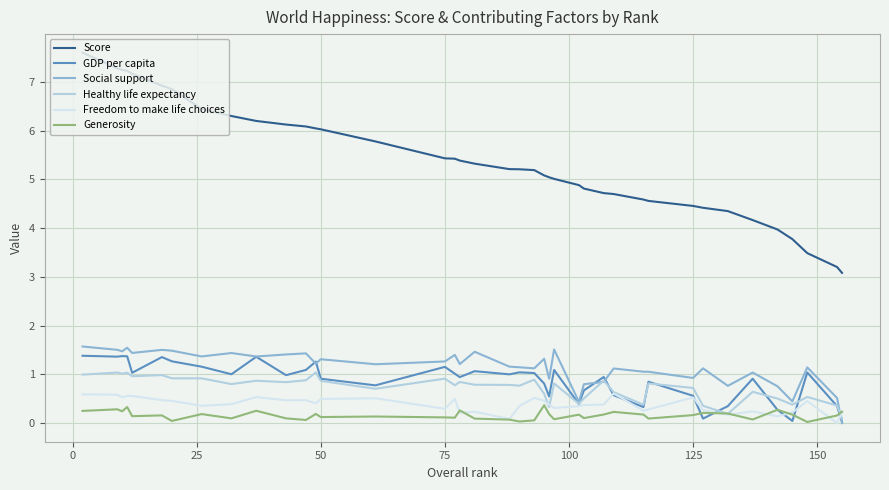

List the series in order of their peak value, lowest first.

Generosity, Freedom to make life choices, Healthy life expectancy, GDP per capita, Social support, Score